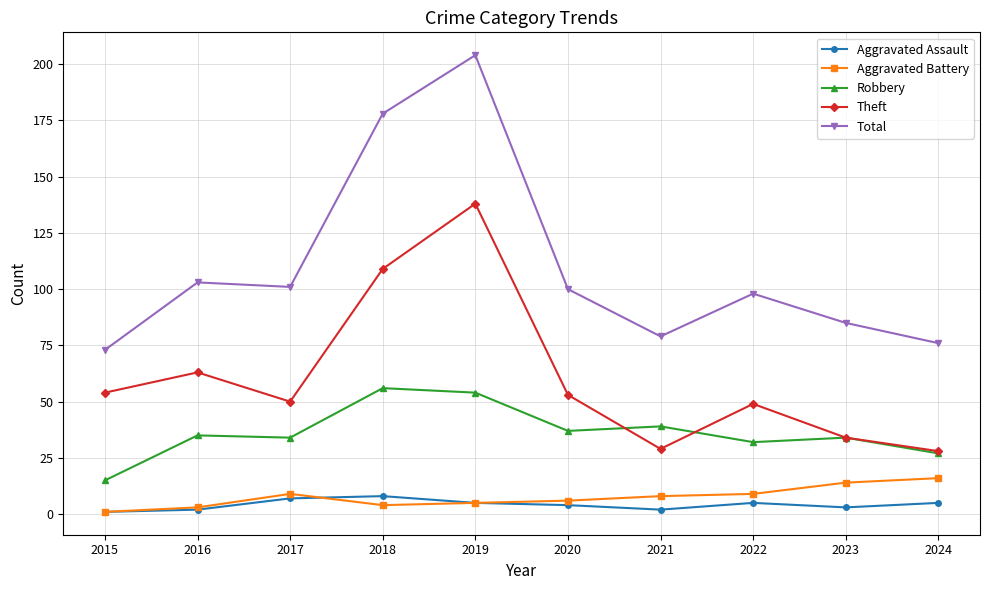

What is the value of the Total point at the 2nd from the left?

103